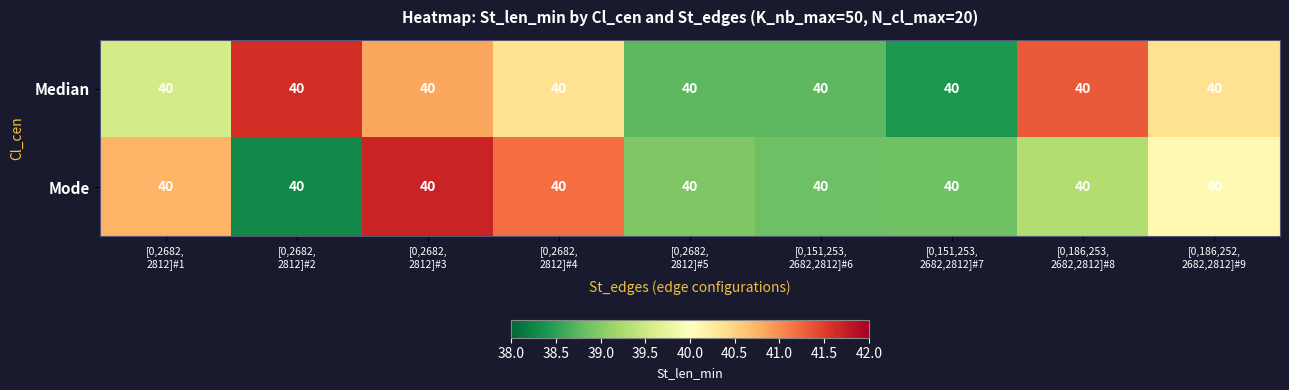

Which series changed the most between [0,2682, 2812]#3 and [0,186,253, 2682,2812]#8?

Mode